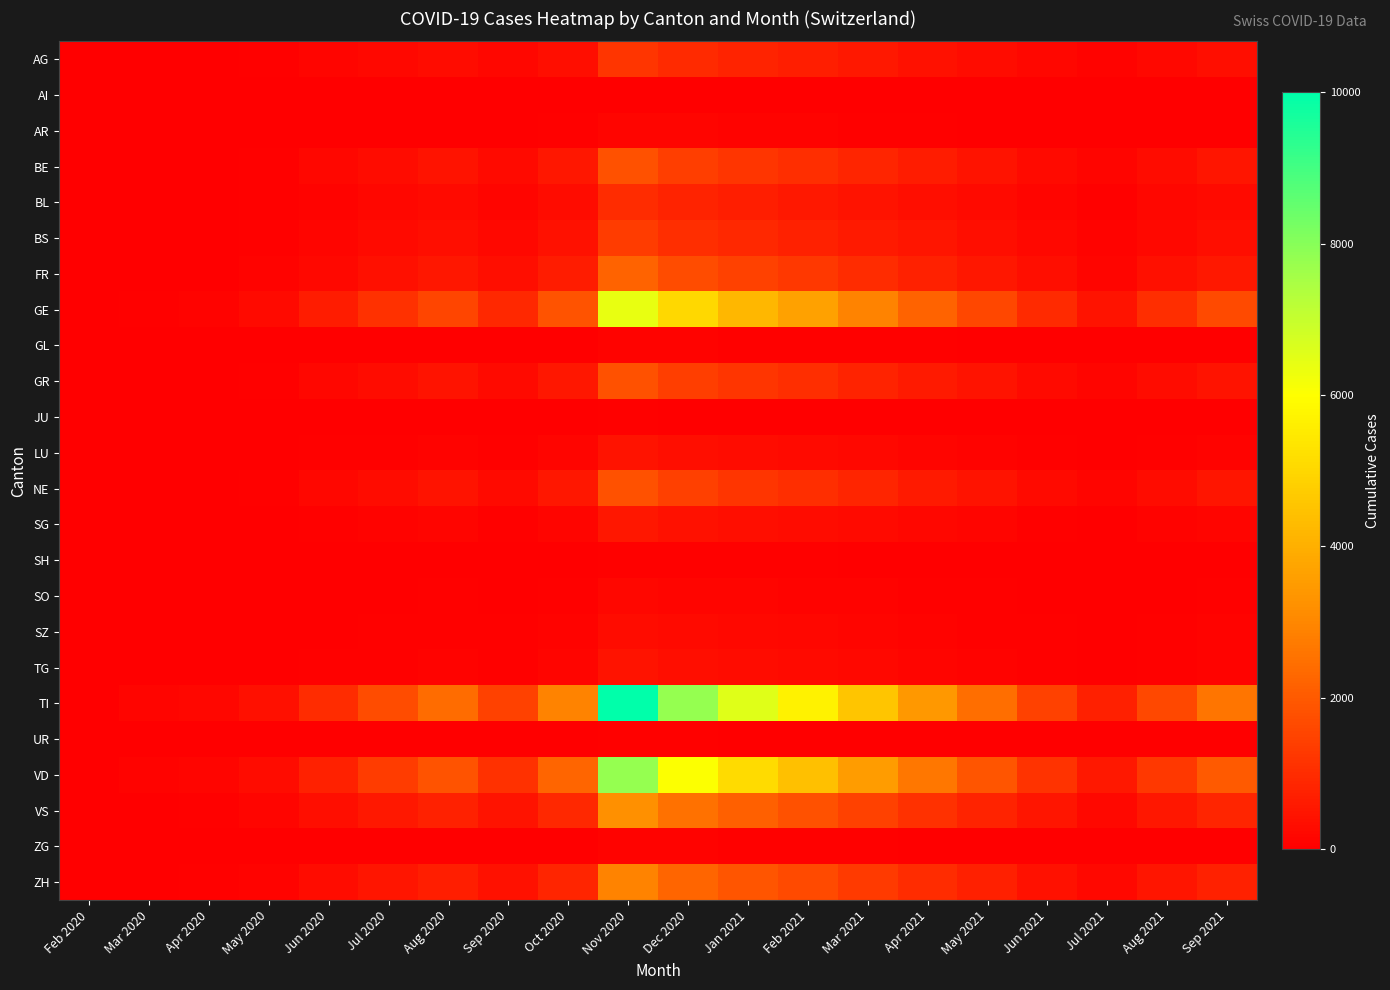

At how many categories does at least one series exceed 9173?

1